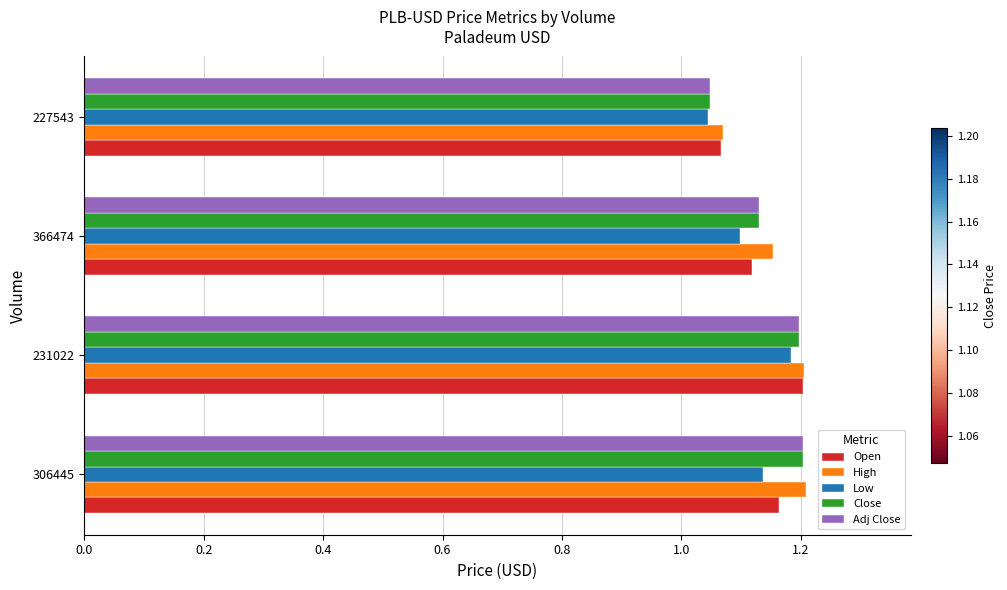

Rank the categories by Low value from highest to lowest.

231022, 306445, 366474, 227543